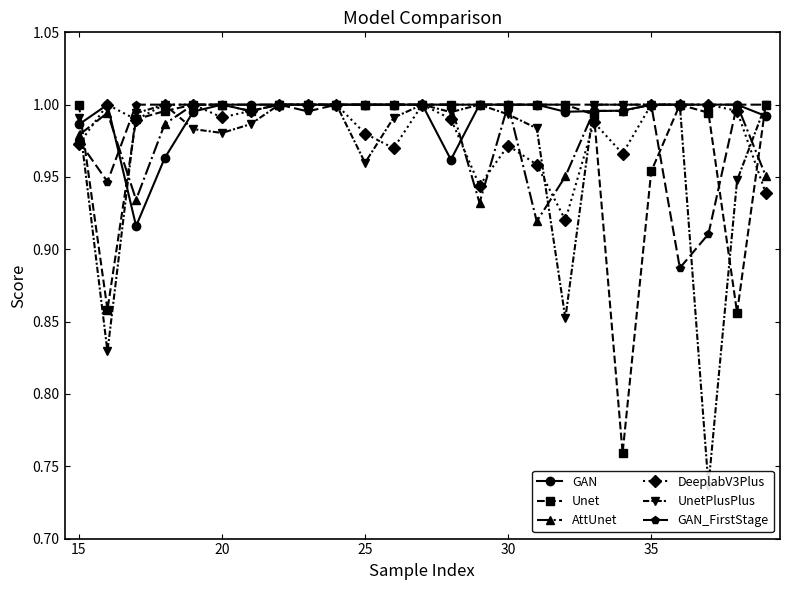

Which series has the largest total across all categories?

GAN